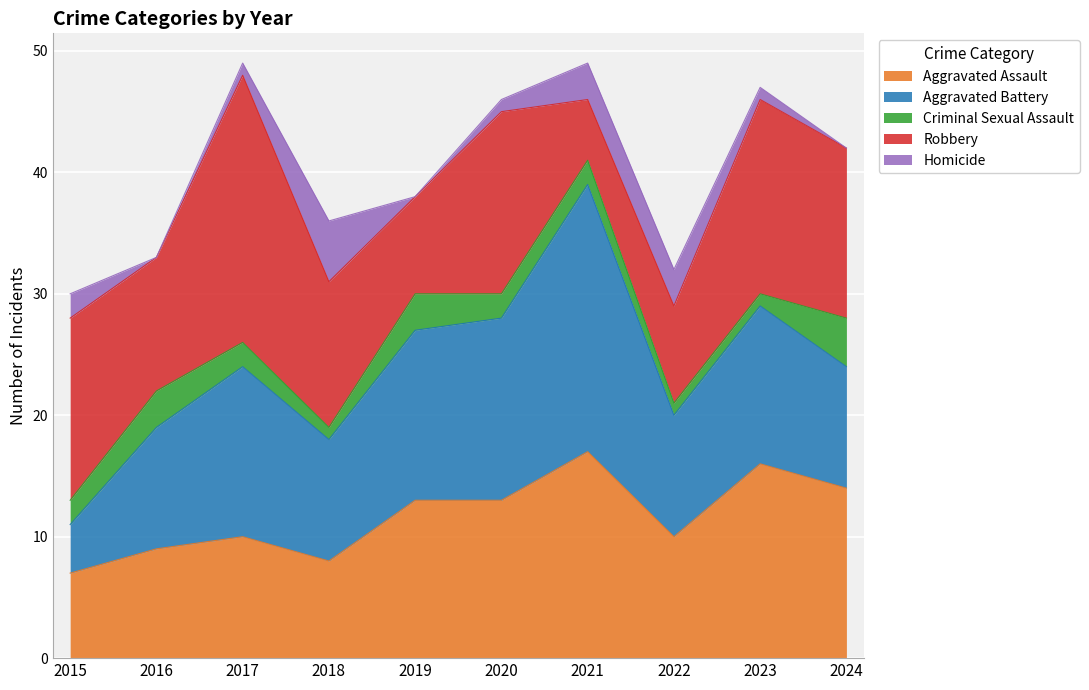

What is the greatest value displayed?

22